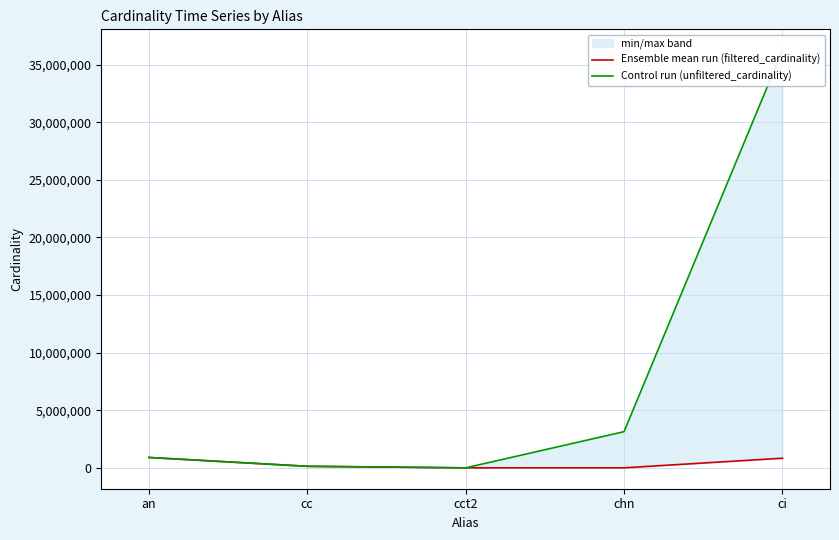

Which series has the widest spread of values?

Control run (unfiltered_cardinality)